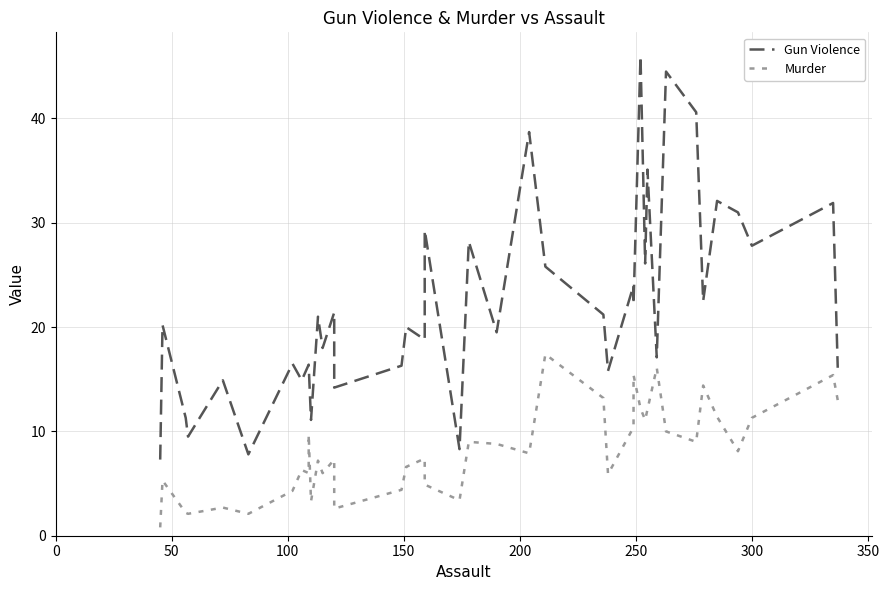

How many lines are shown in the chart?

2